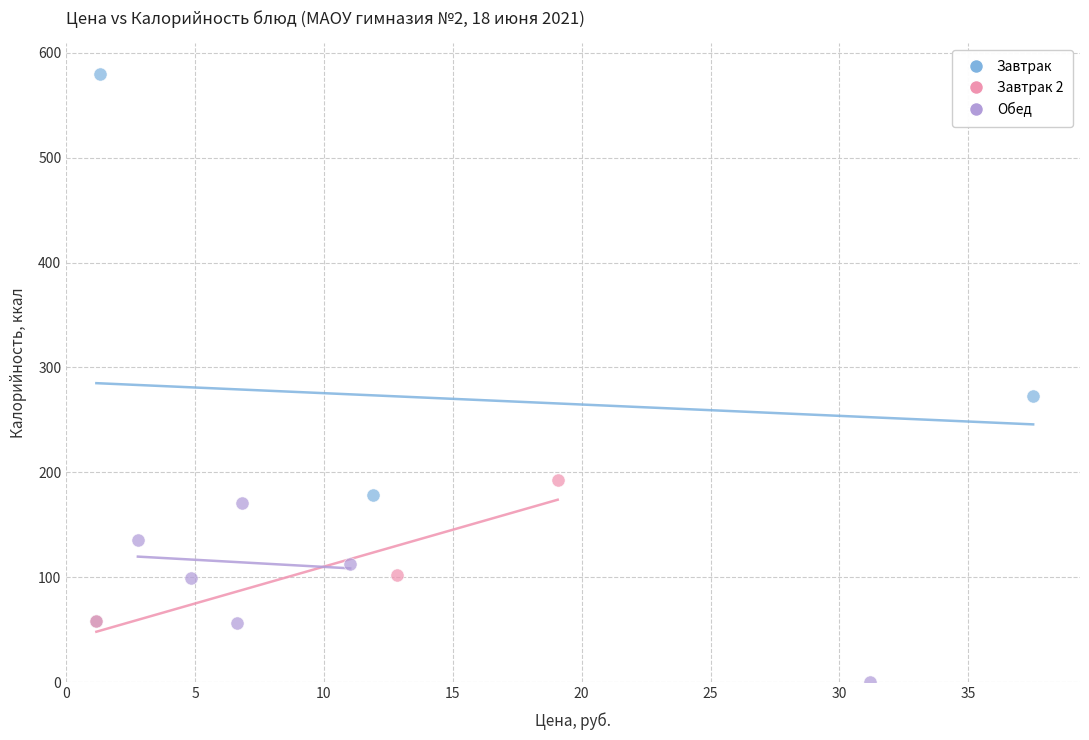

Which series has the largest Y range (max minus min)?

Завтрак